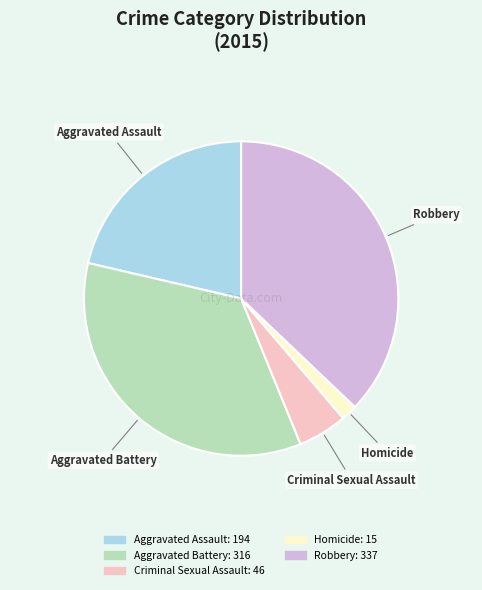

What is the largest slice in the pie chart?

Robbery